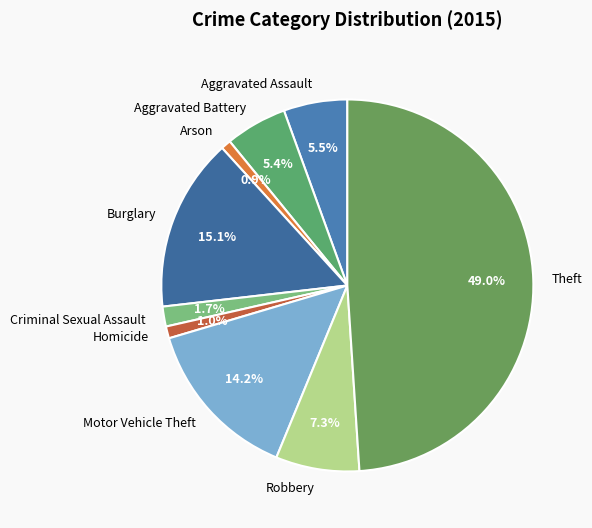

Which category has the biggest portion of the pie?

Theft